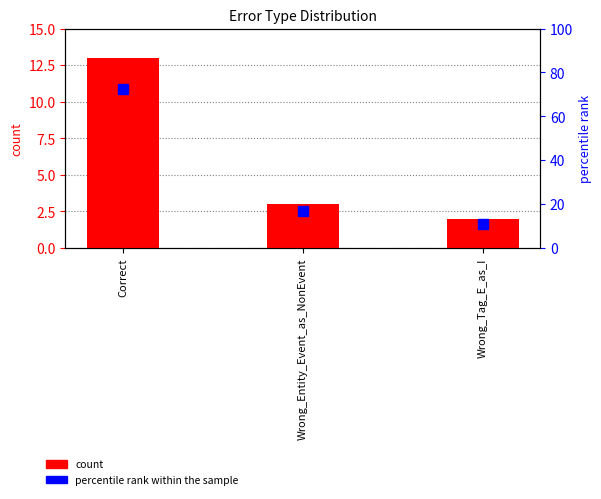

Between Wrong_Entity_Event_as_NonEvent and Wrong_Tag_E_as_I, which series saw the biggest shift?

percentile rank within the sample